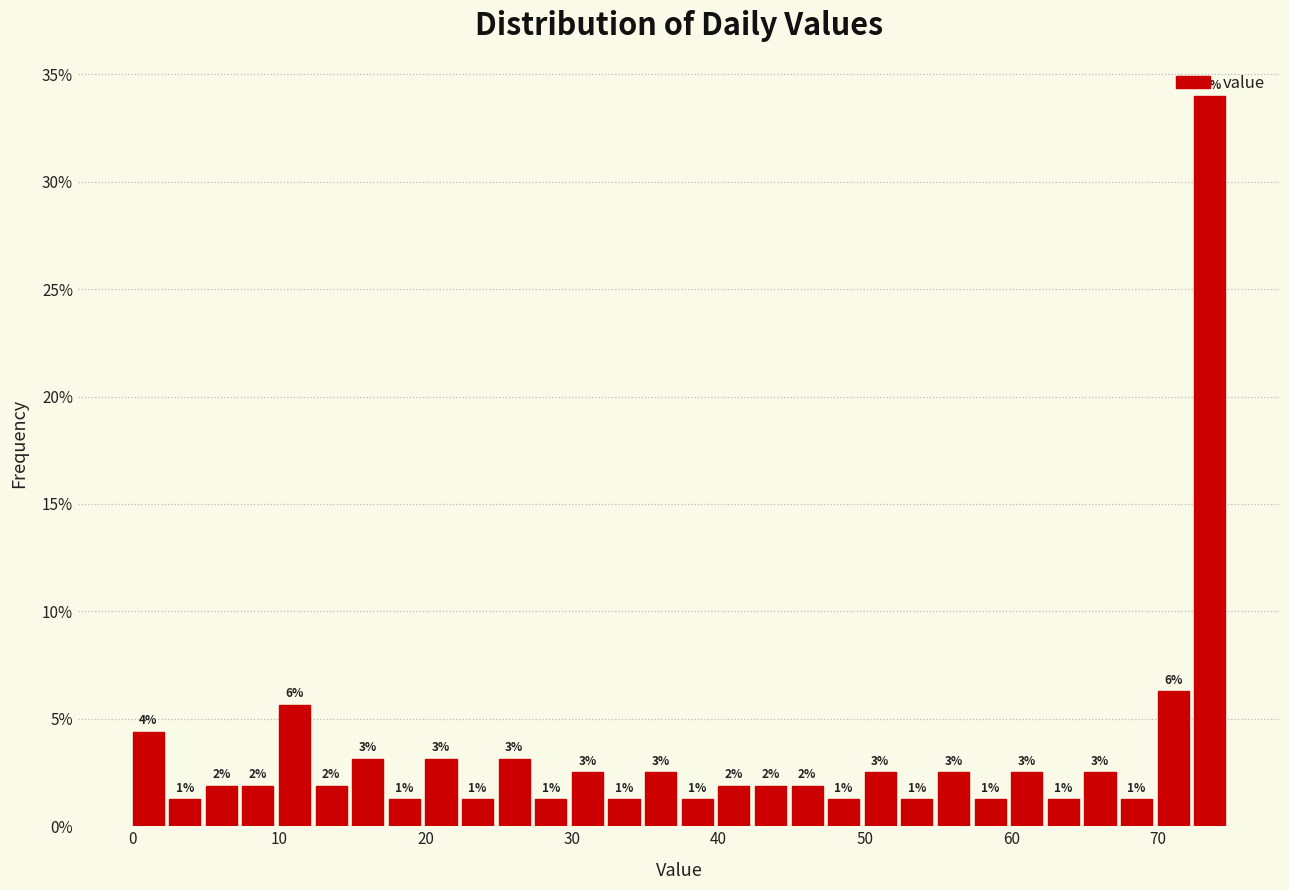

Read against the x-axis, roughly where is the centre of the tallest bar?

74